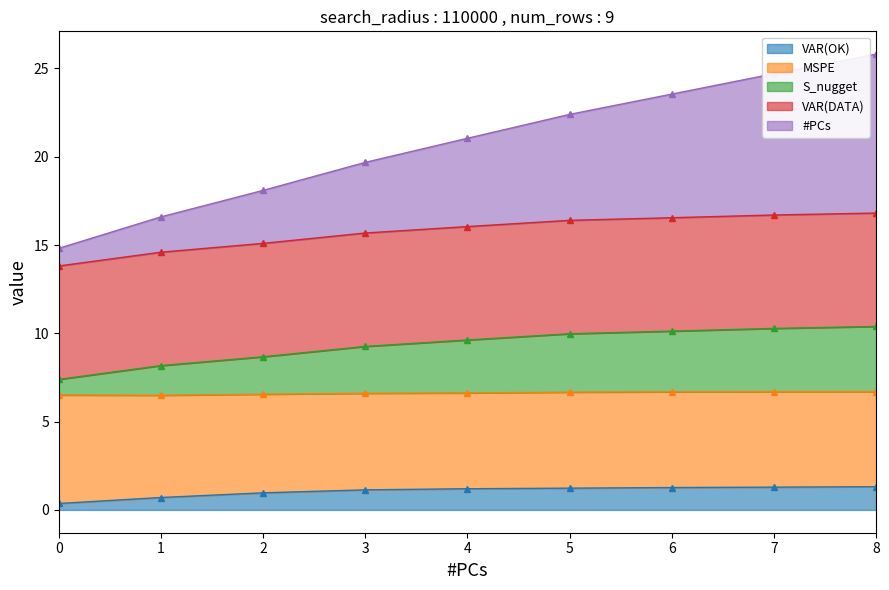

True or false: VAR(OK) has a value of 0.2 at 0.

False